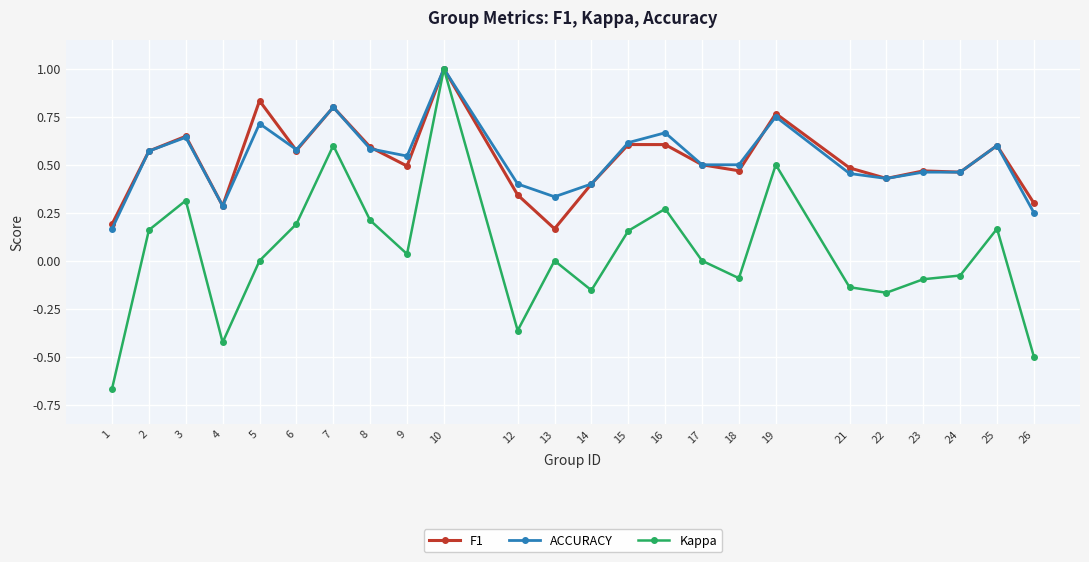

The Kappa series shows -1.0 at 13. True or false?

False